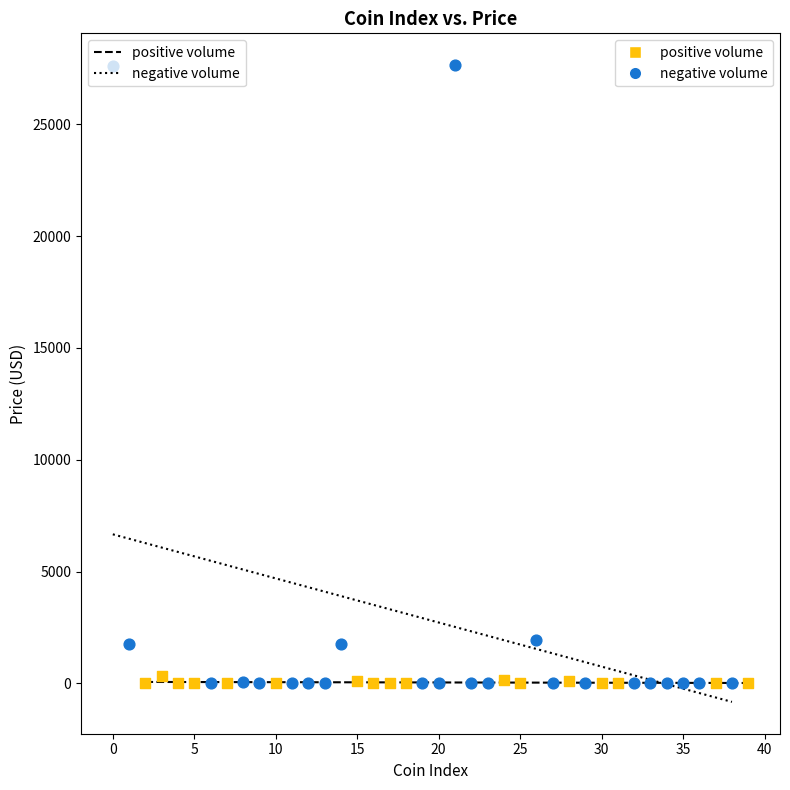

Which series has the largest Y range (max minus min)?

negative volume